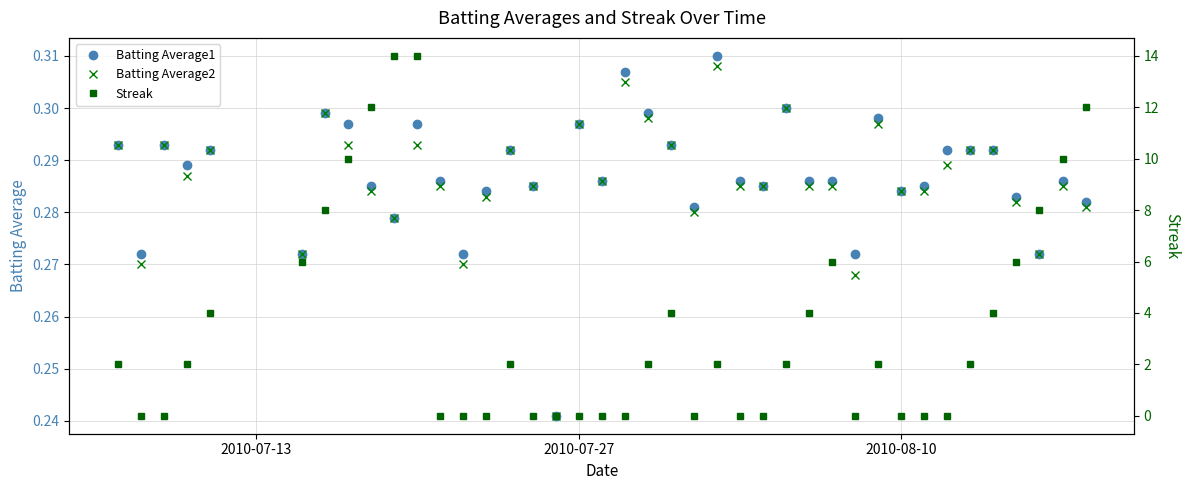

How many values in Streak are above zero?

23